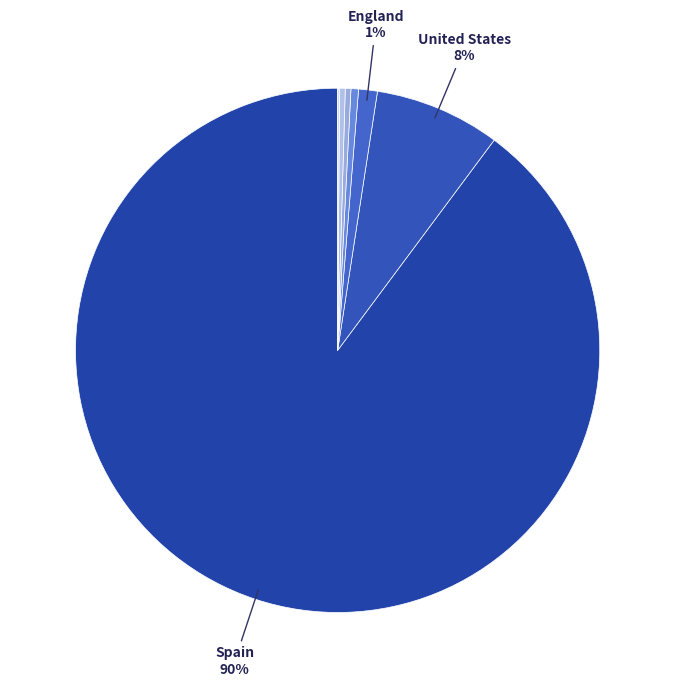

How many slices are in this pie chart?

7